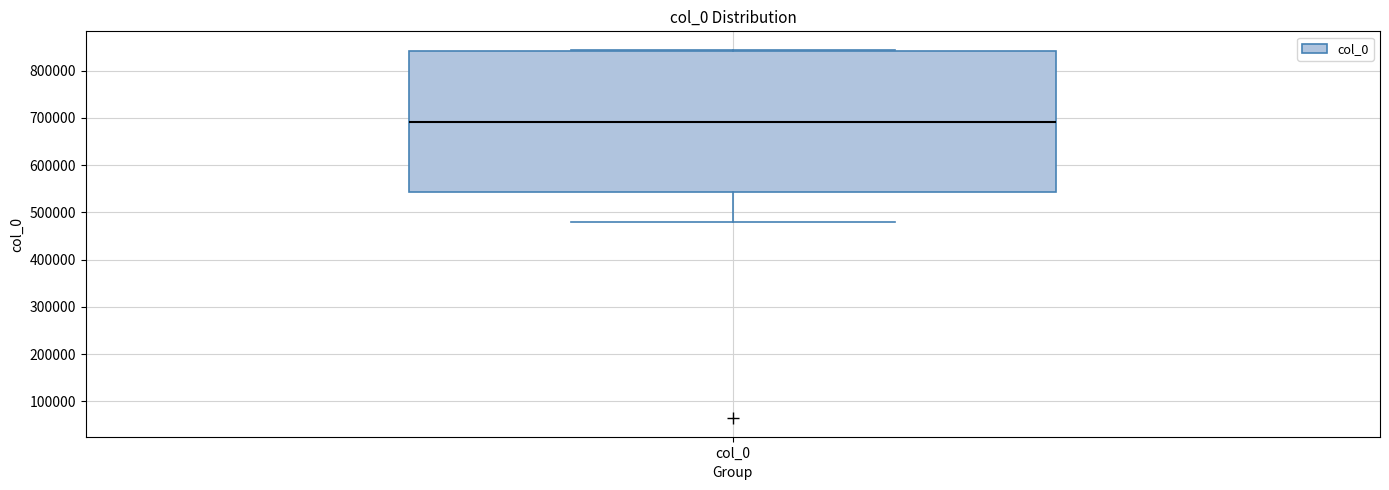

Read this box plot against the y-axis: the position of the median line, the range covered by the box, and the ends of both whiskers. The values are not printed on the chart, so give them approximately, as read against the axis.

median 690000, box 540000 to 840000, whiskers 480000 to 840000 (just above the box's upper edge)